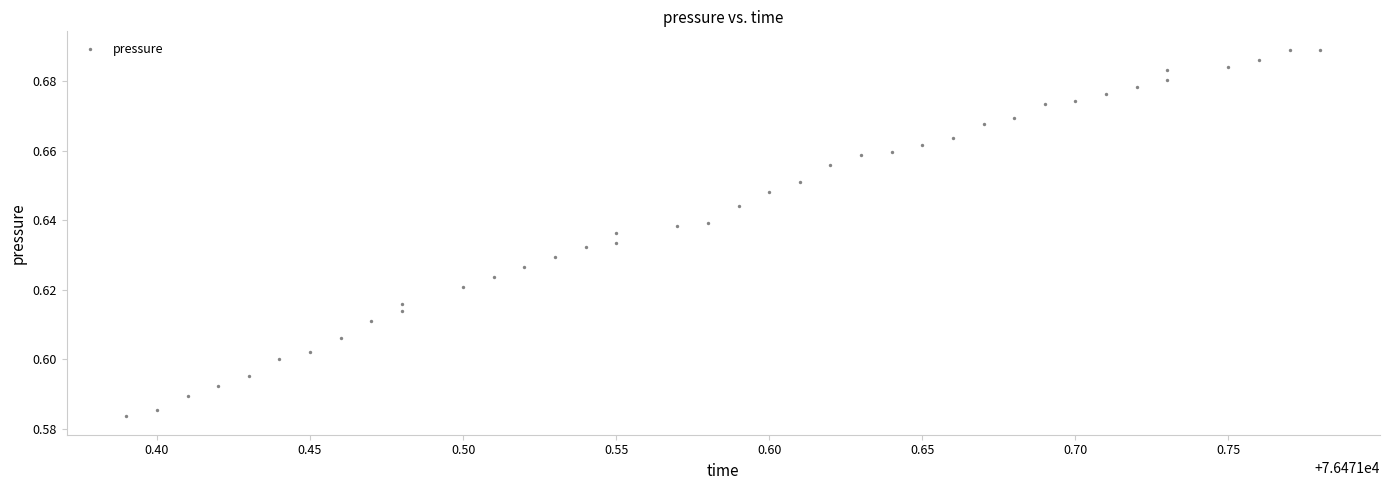

What is the range of X values (max minus min)?

0.4